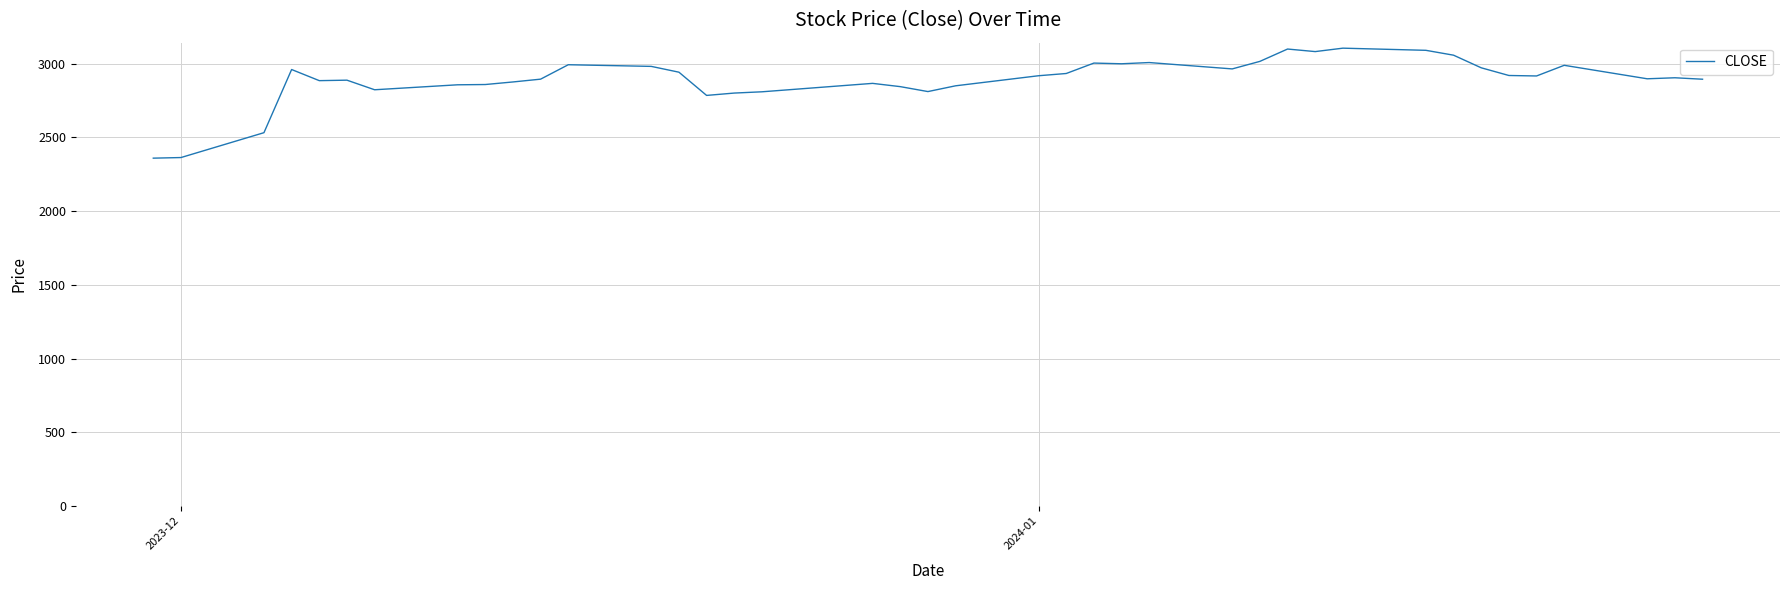

What is the smallest value displayed?

2358.6